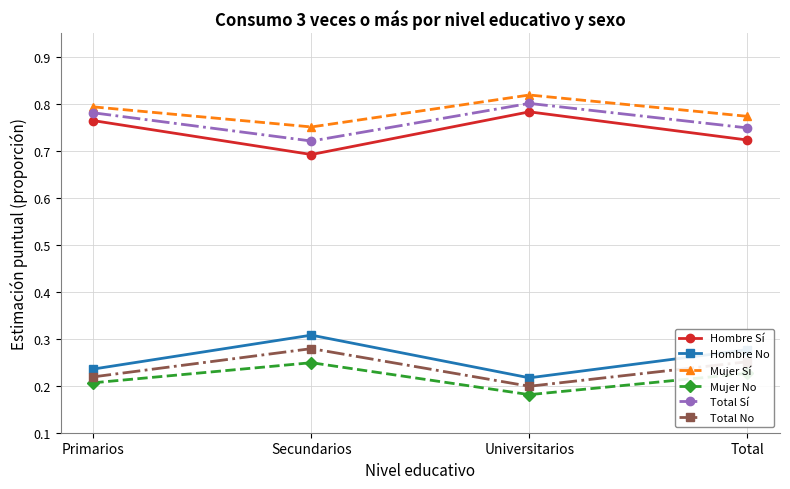

What is the spread (max minus min) of values at Primarios?

0.6